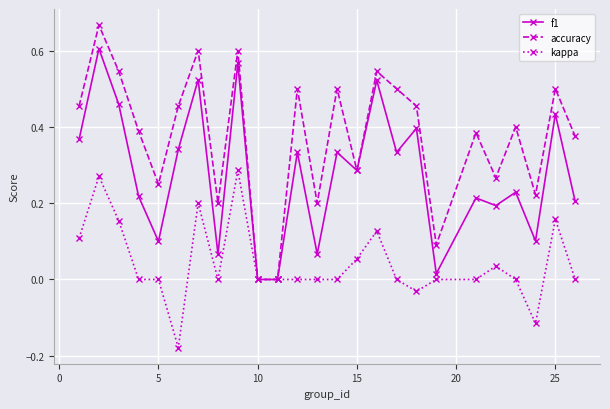

Which series has the widest spread of values?

accuracy